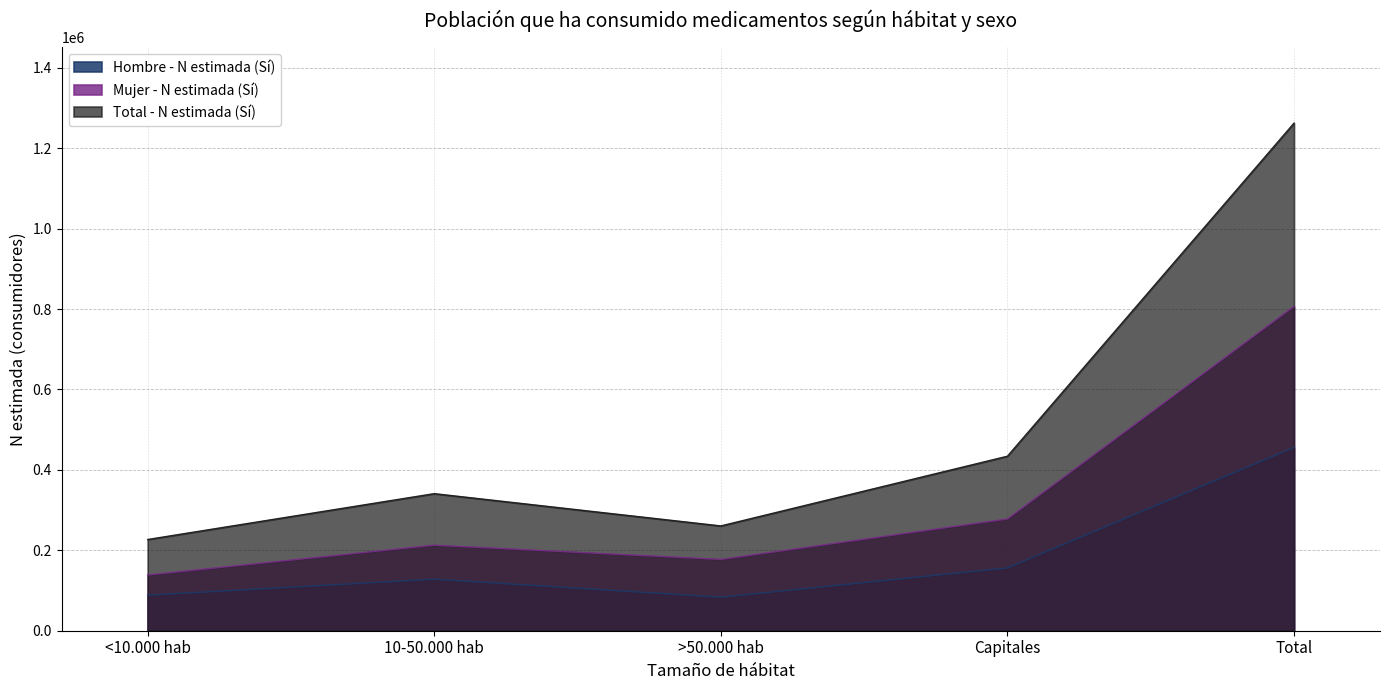

The Hombre - N estimada (Sí) series shows 128164 at 10-50.000 hab. True or false?

True